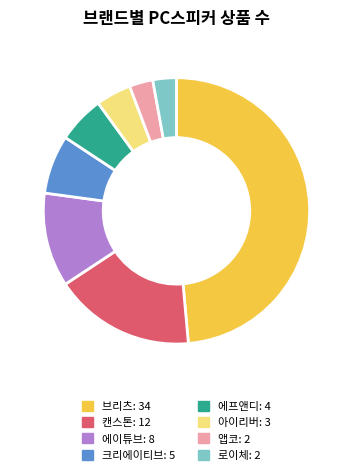

True or false: 크리에이티브 accounts for 7% of the total.

True